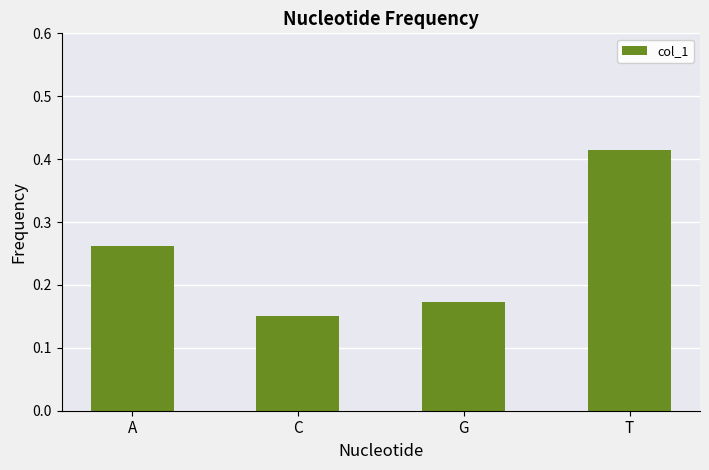

What is the sum of all values?

1.0